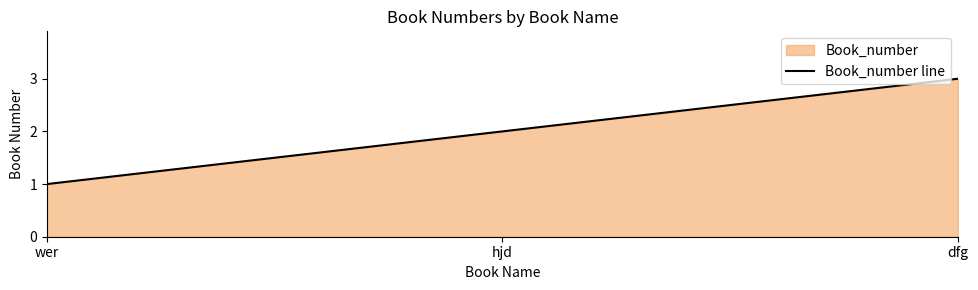

At which label is the value closest to 2?

hjd